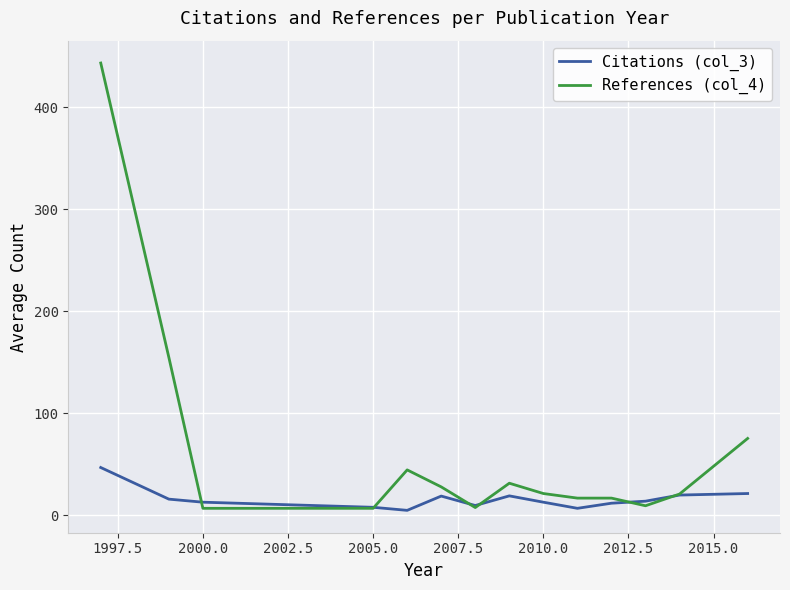

Which series has the largest total across all categories?

References (col_4)